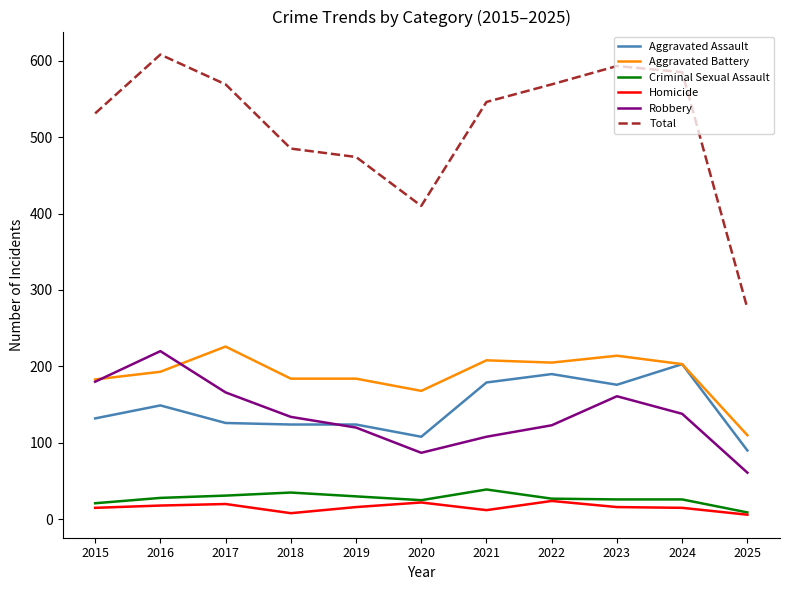

What is the total value across all series at 2022?

1138